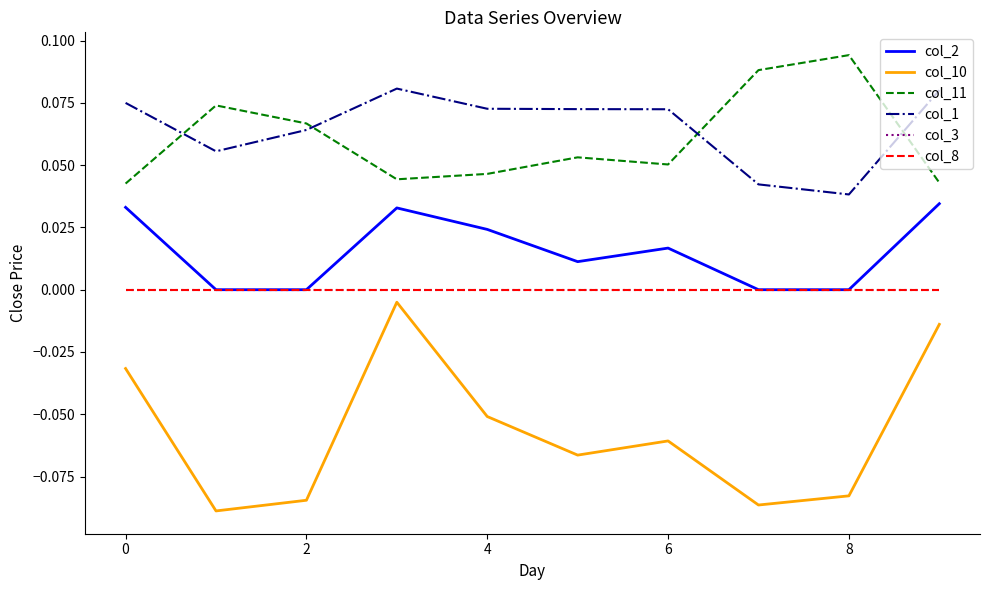

What is the sum of all col_10 values?

-0.6